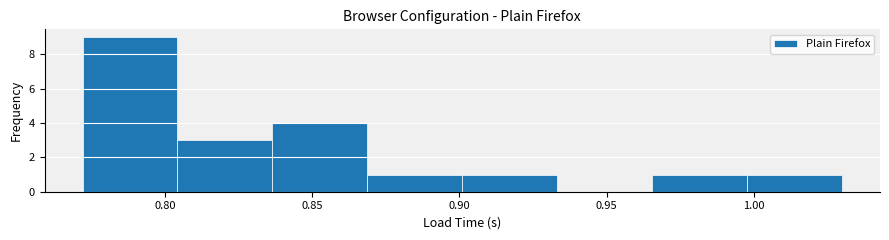

Reading left to right, list every bar in this chart as the range it spans on the x-axis followed by its height. Neither the bar edges nor the heights are printed on the chart, so give them approximately, as read against the axes.

0.770 to 0.805: 9
0.805 to 0.835: 3
0.835 to 0.870: 4
0.870 to 0.900: 1
0.900 to 0.935: 1
0.935 to 0.965: 0
0.965 to 1.000: 1
1.000 to 1.030: 1